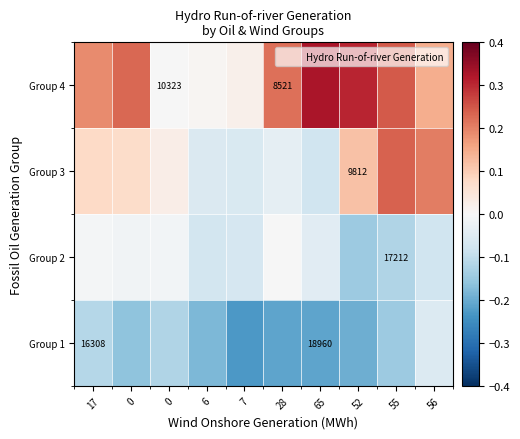

What is the sum of the Group 4 values at 55 and 52?

0.6